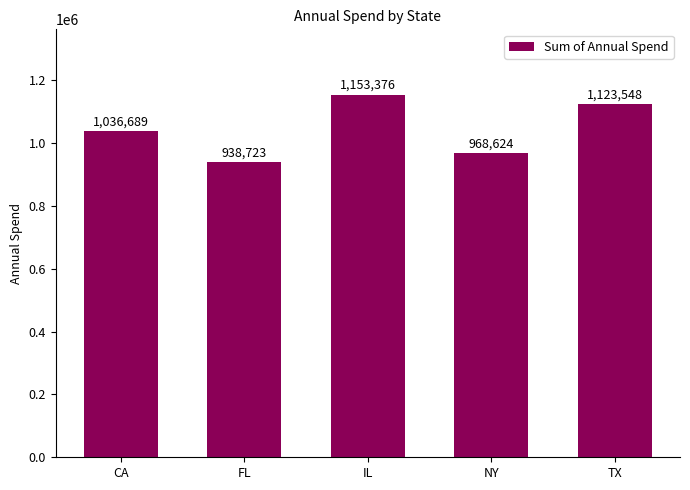

Is it true that the value at FL is 1568413?

False